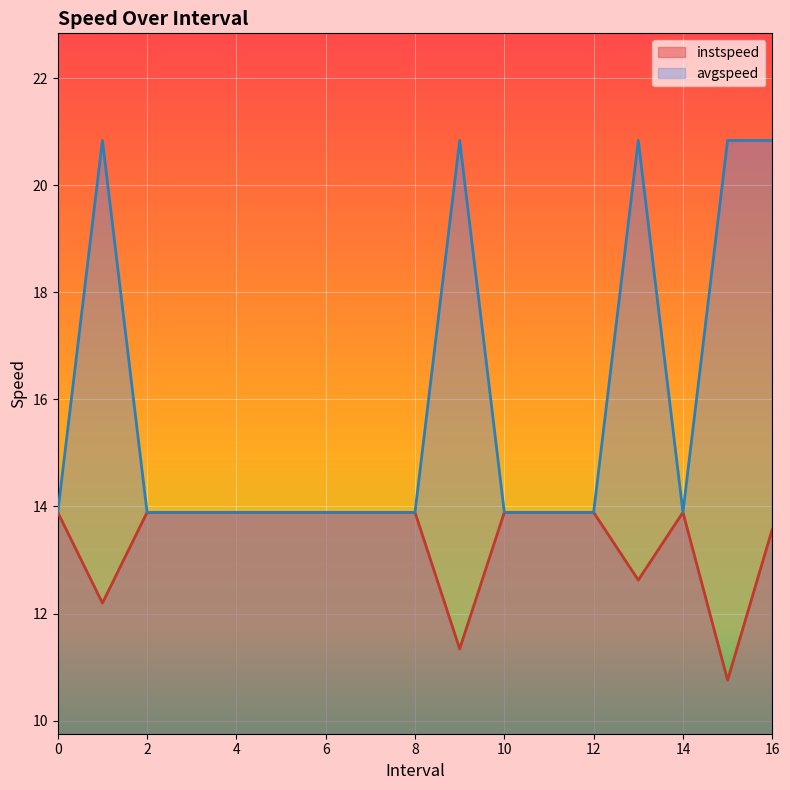

What are all the series names shown in the legend?

instspeed, avgspeed